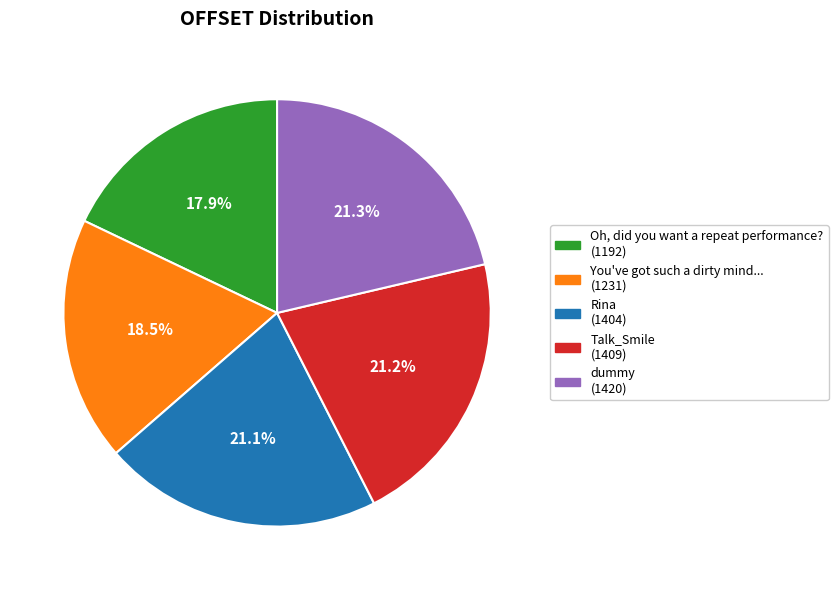

Do Oh, did you want a repeat performance? and dummy together represent more than half of the pie?

No